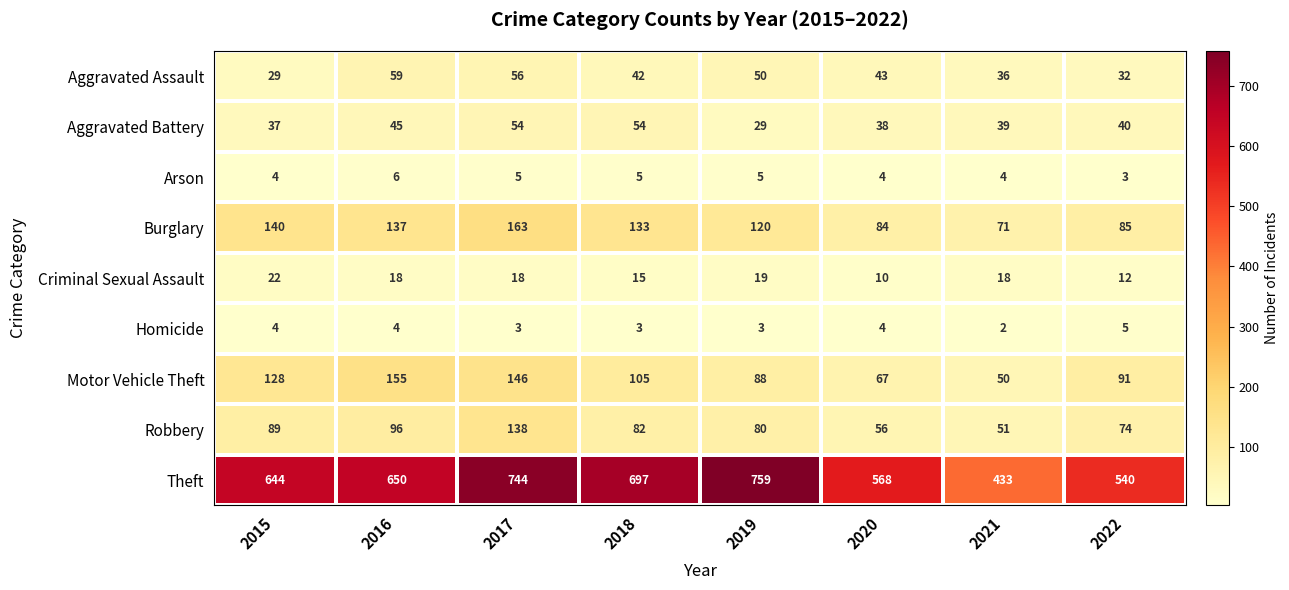

What is the difference between the Burglary values at 2017 and 2018?

30